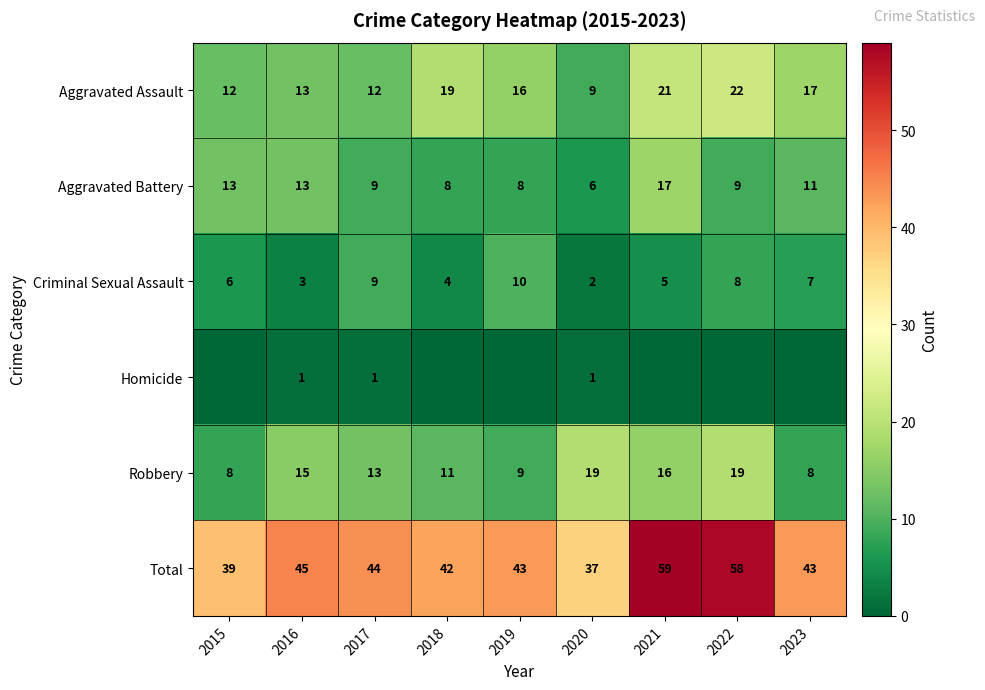

What is the average value of the Aggravated Battery series?

10